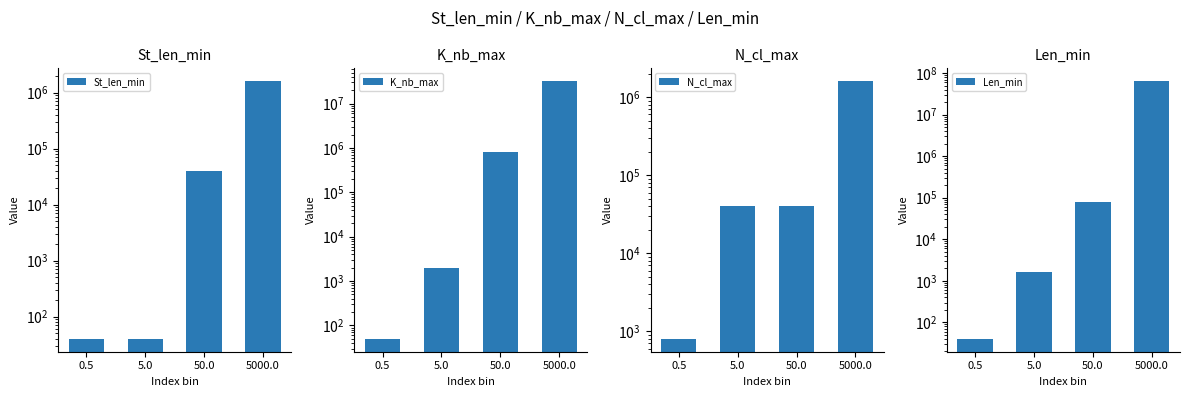

What is the label of the 3rd bar from the left?

50.0